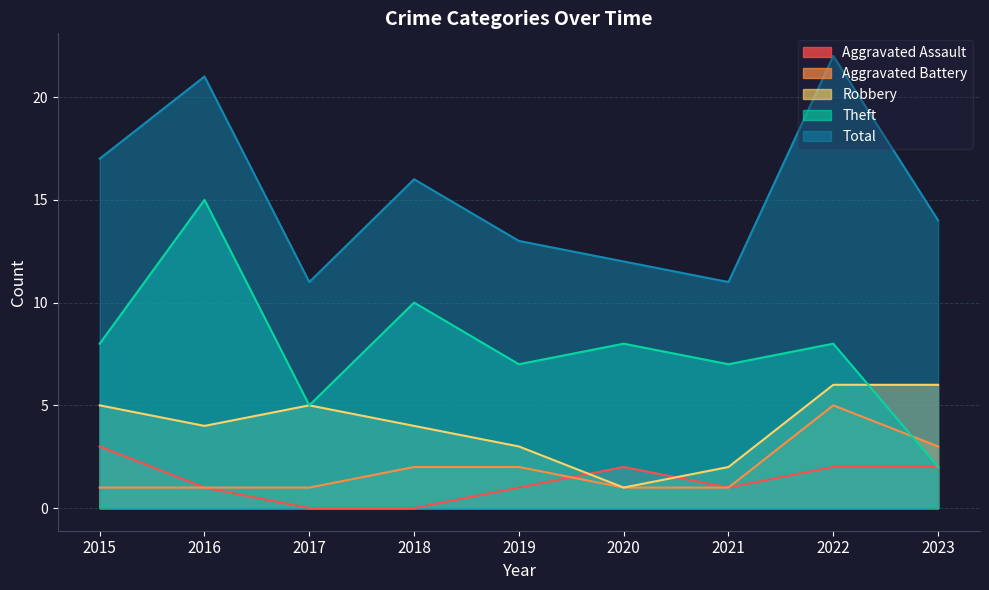

Reading right to left, what are all the values shown in this chart?

Aggravated Assault: 2023=2	2022=2	2021=1	2020=2	2019=1	2018=0	2017=0	2016=1	2015=3
Aggravated Battery: 2023=3	2022=5	2021=1	2020=1	2019=2	2018=2	2017=1	2016=1	2015=1
Robbery: 2023=6	2022=6	2021=2	2020=1	2019=3	2018=4	2017=5	2016=4	2015=5
Theft: 2023=2	2022=8	2021=7	2020=8	2019=7	2018=10	2017=5	2016=15	2015=8
Total: 2023=14	2022=22	2021=11	2020=12	2019=13	2018=16	2017=11	2016=21	2015=17